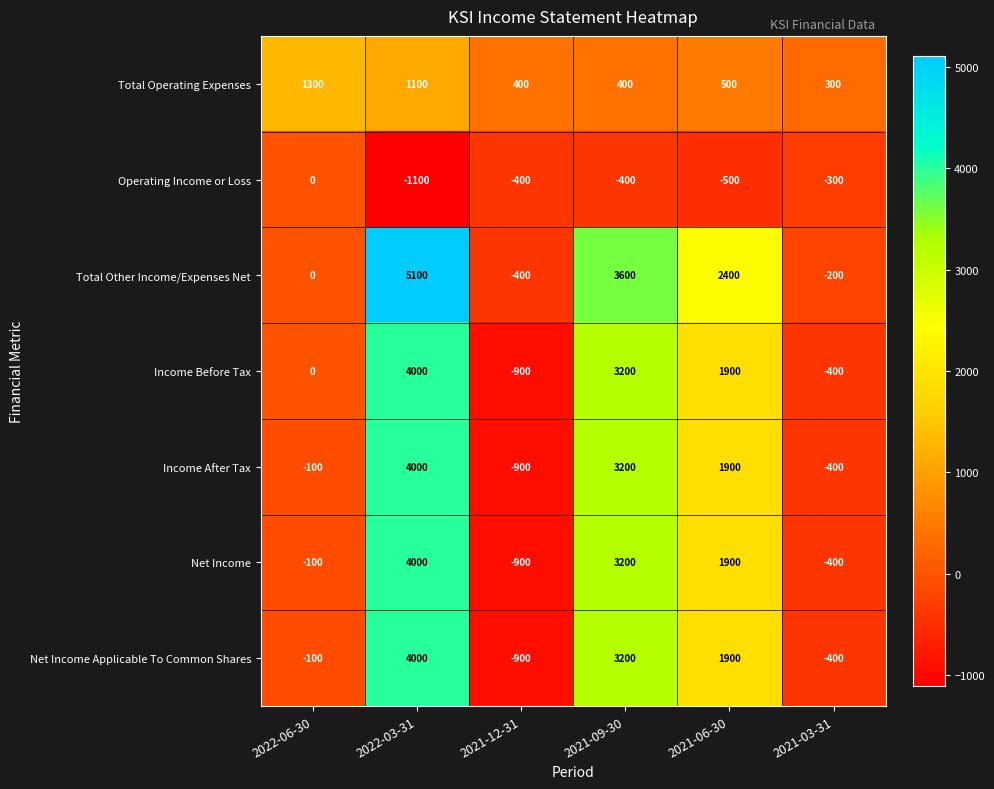

Which series has the widest spread of values?

Total Other Income/Expenses Net